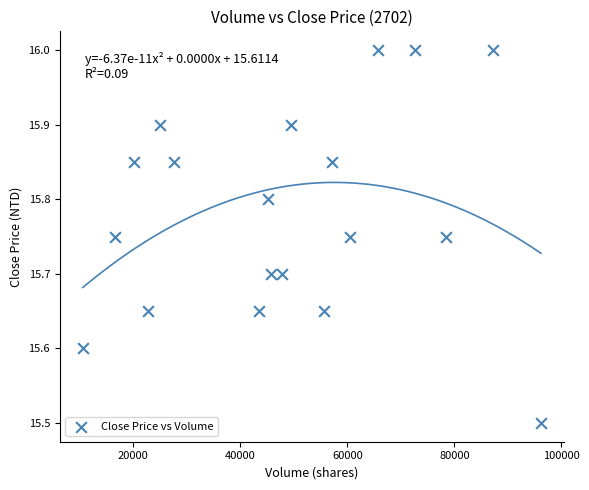

What is the range of Y values (max minus min)?

0.5